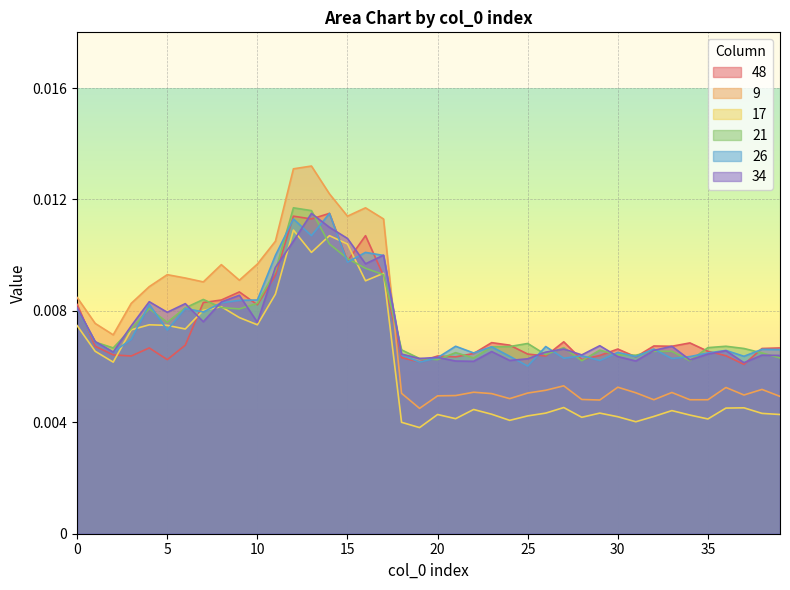

Which has a higher value, 7 or 16?

16